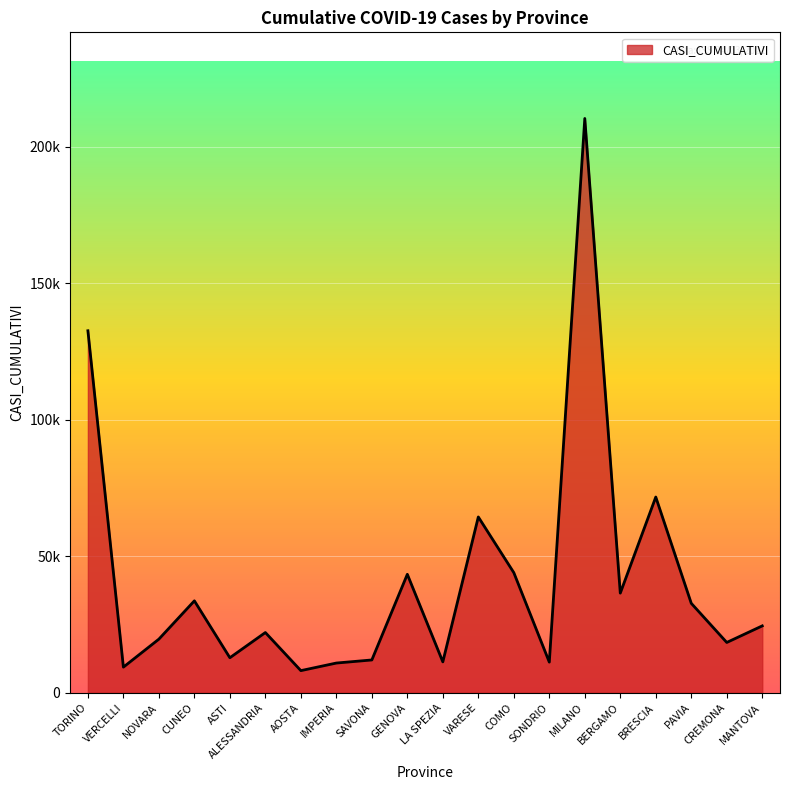

Which category has the lowest value across all series?

AOSTA